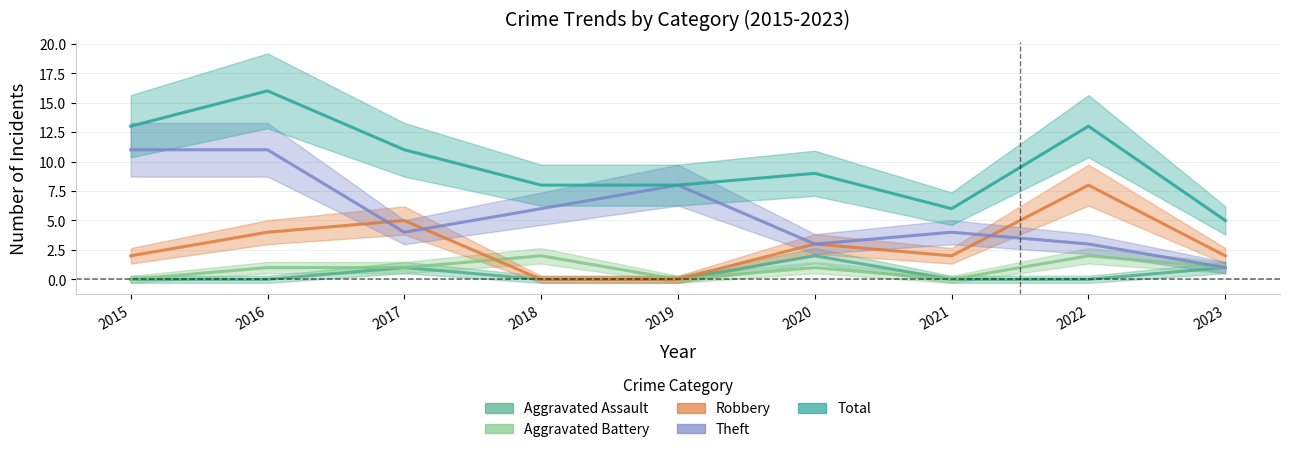

List the labels in order of Robbery value, largest first.

2022, 2017, 2016, 2020, 2015, 2021, 2023, 2018, 2019